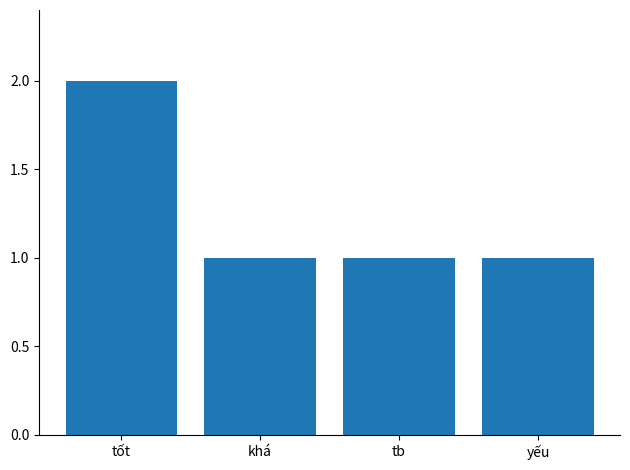

What position from the left is tb?

3